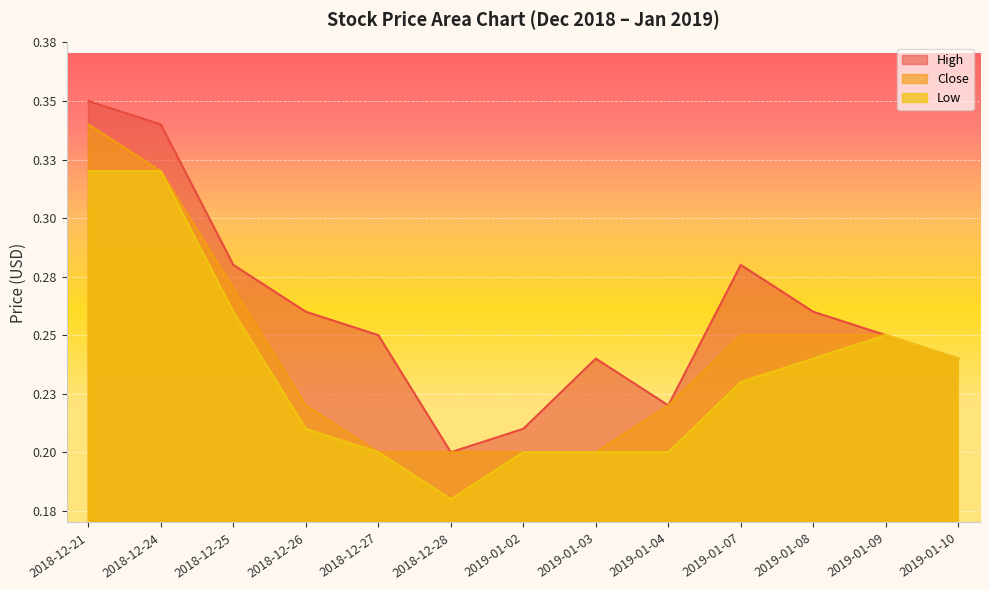

What position from the left is 2019-01-09?

12